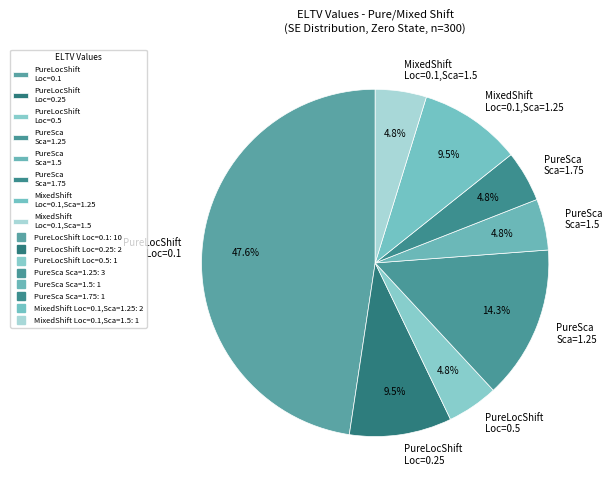

Is the sum of PureSca Sca=1.25 and MixedShift Loc=0.1,Sca=1.5 greater than half?

No